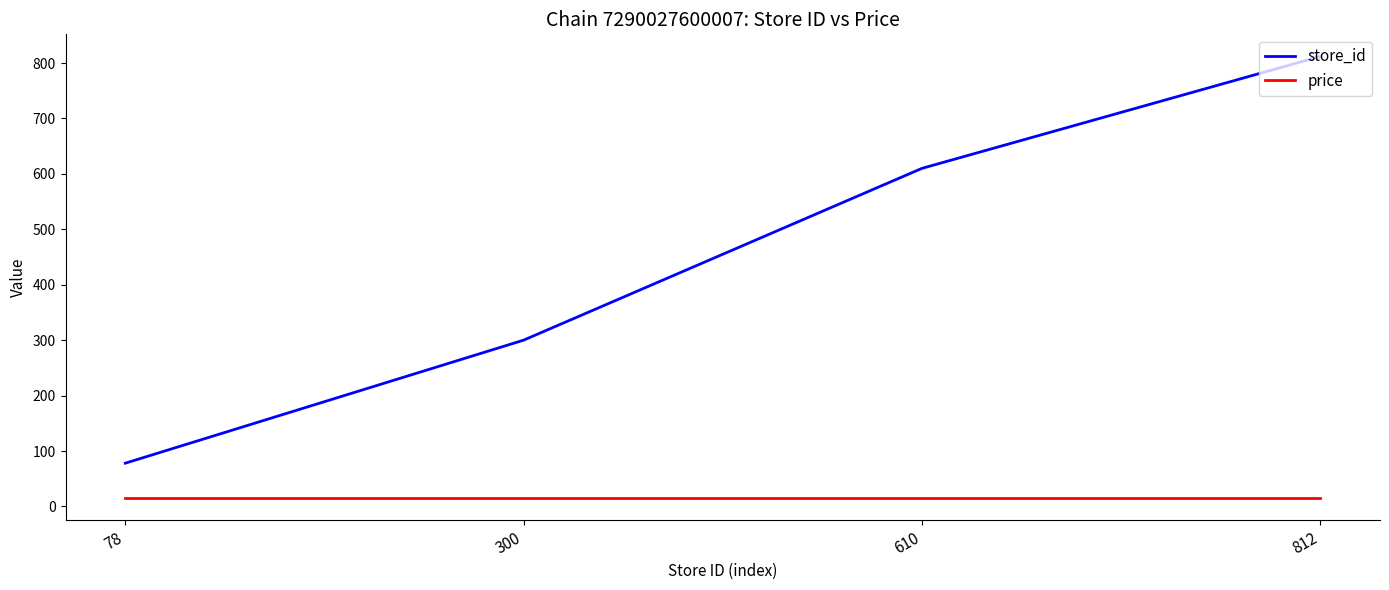

Reading left to right, what are all the values shown in this chart?

store_id: 78=78.0	300=300.0	610=610.0	812=812.0
price: 78=14.9	300=14.9	610=14.9	812=14.9